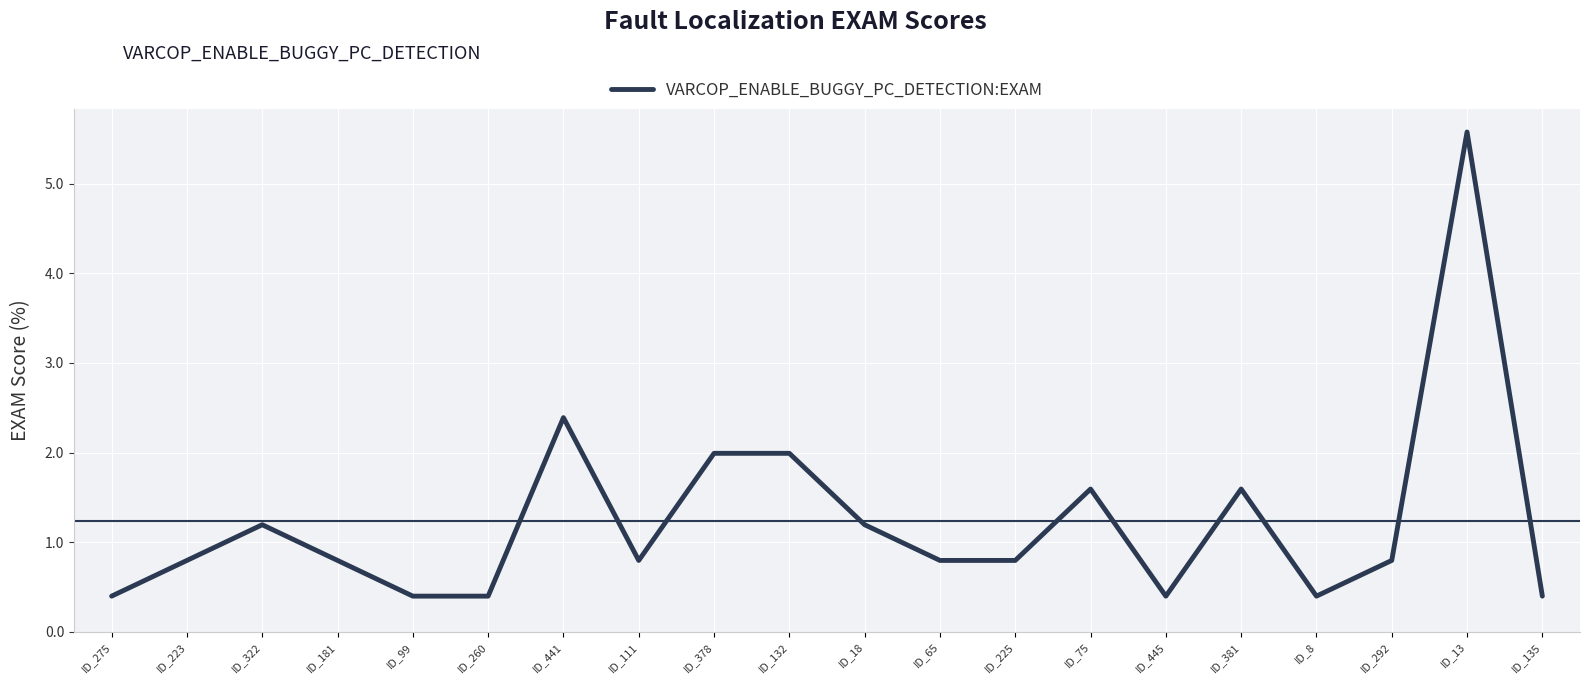

What is the ratio of the value at ID_445 to the value at ID_322?

0.3